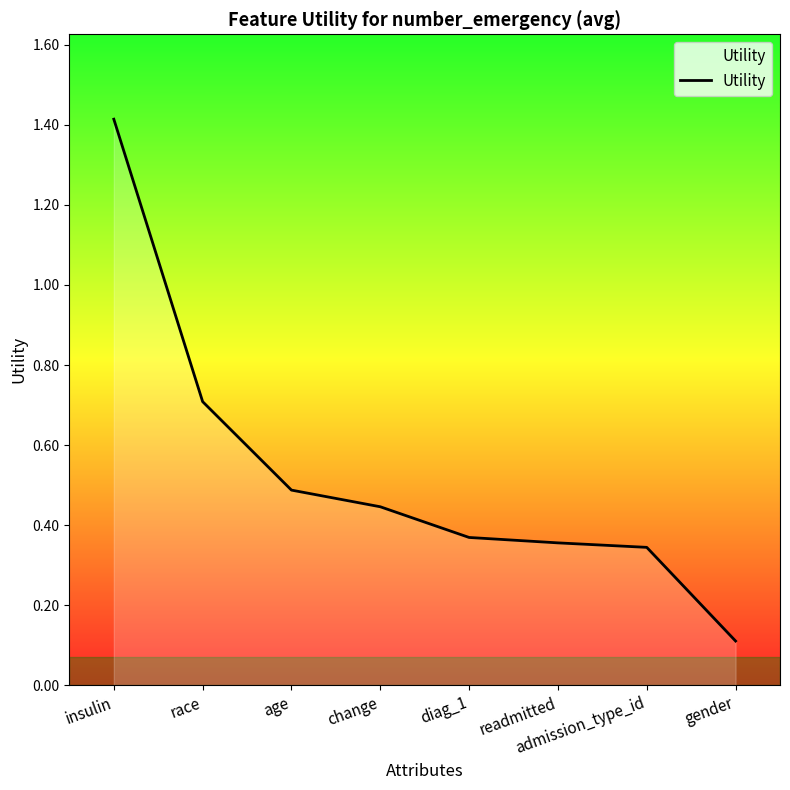

True or false: the data shows 1.1 at race.

False